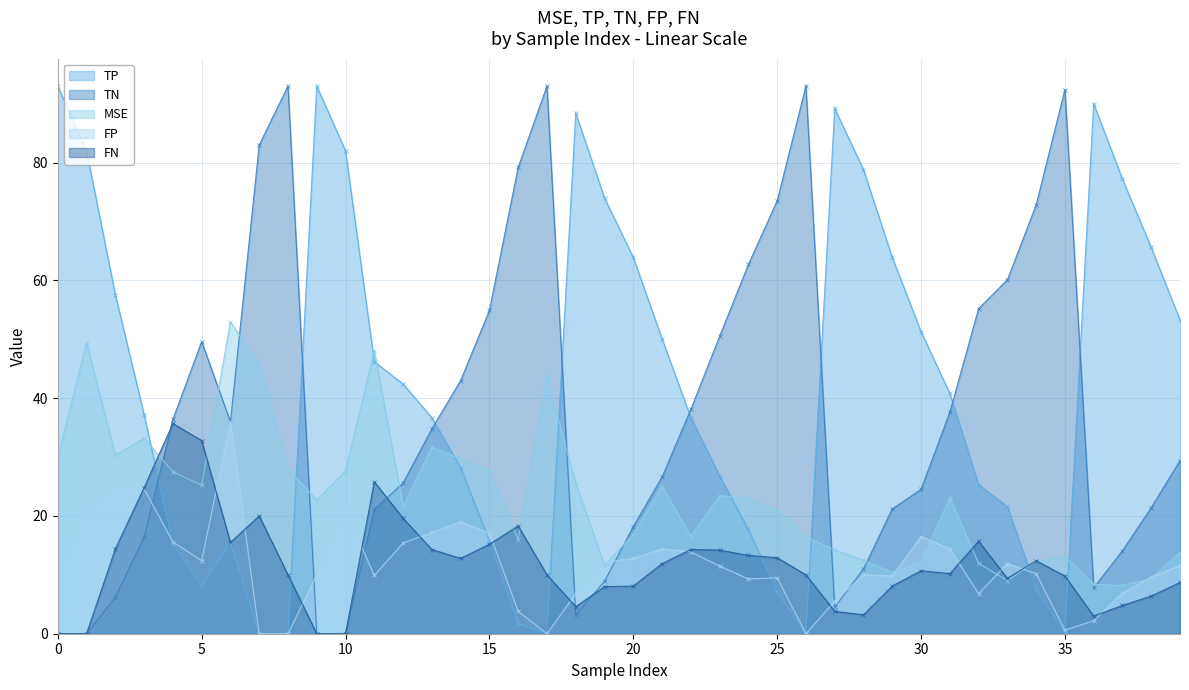

After their last crossing, which series has the higher values: FN or TN?

TN